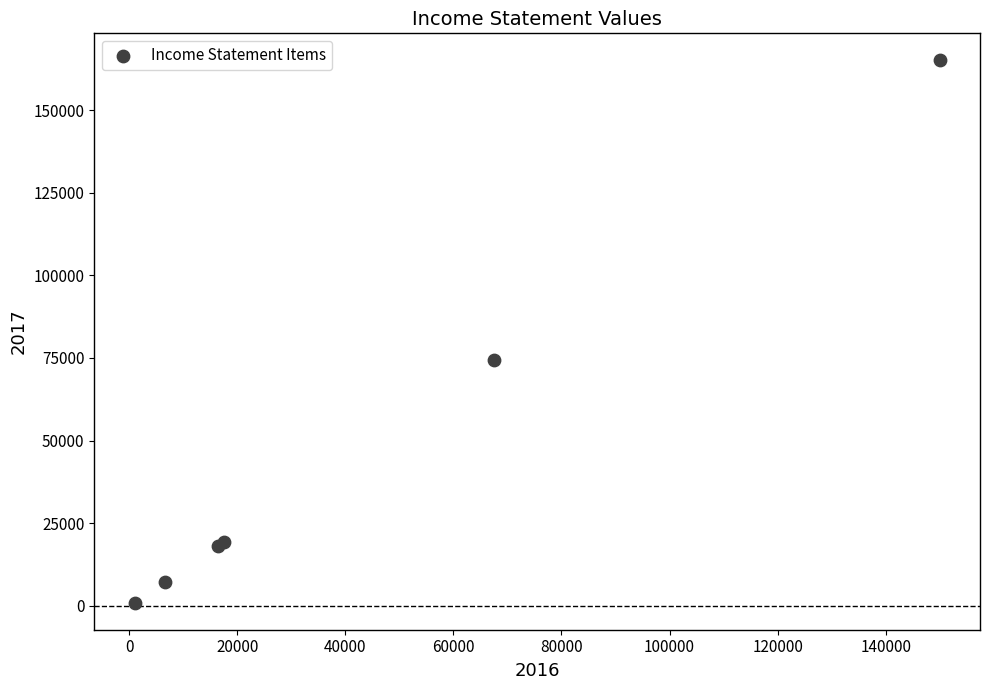

What Y value in the scatter plot is closest to 83000?

74250